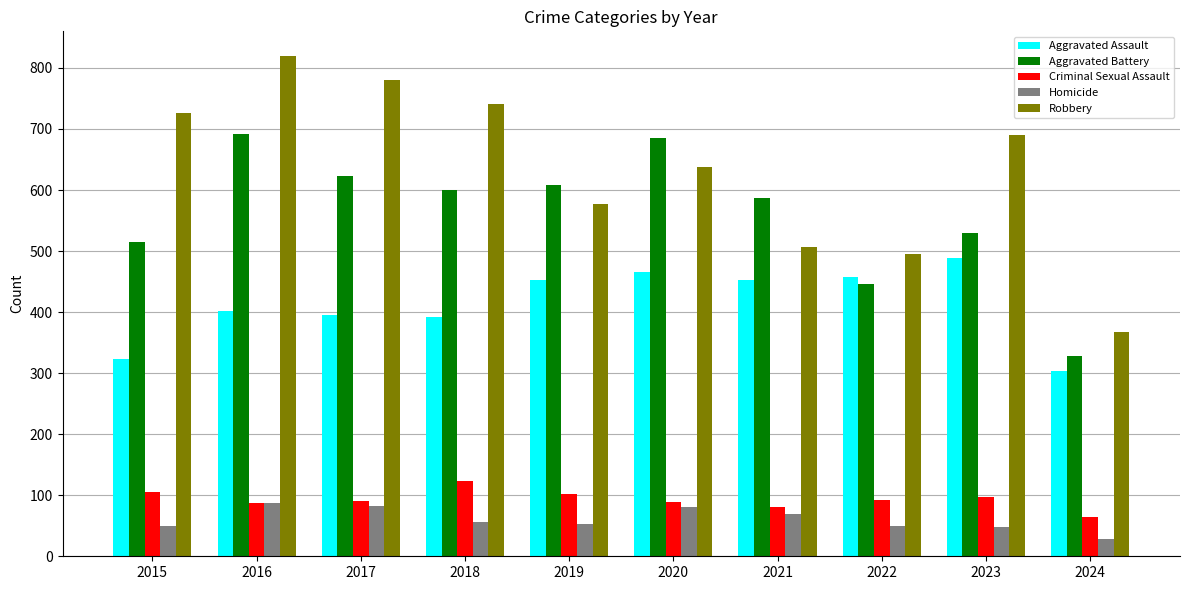

What is the highest value of the Aggravated Battery series?

691